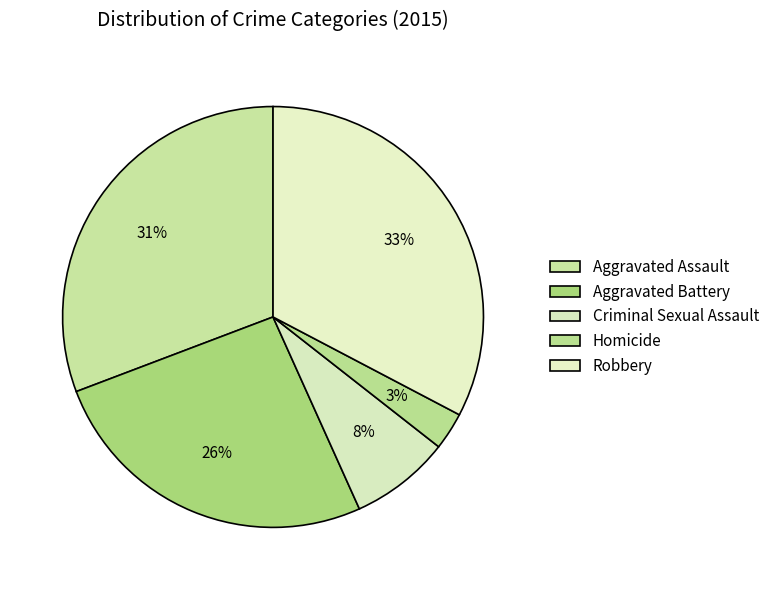

To the nearest percent, what is the average slice percentage?

20%